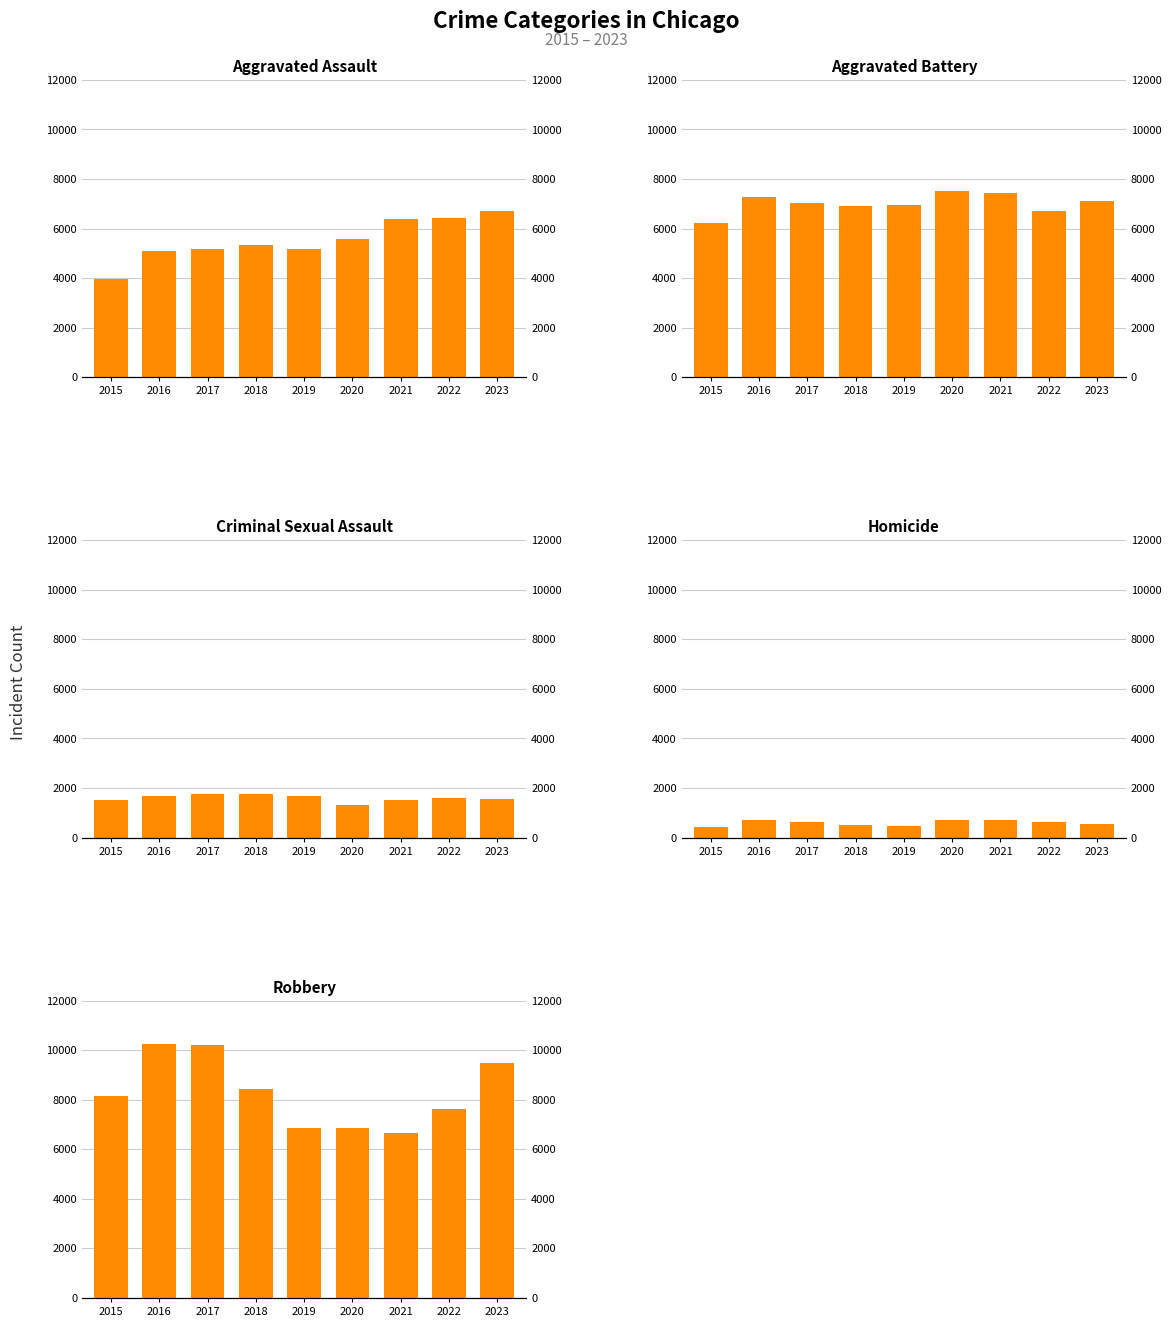

What is the difference between the highest and lowest values at 2018?

7933